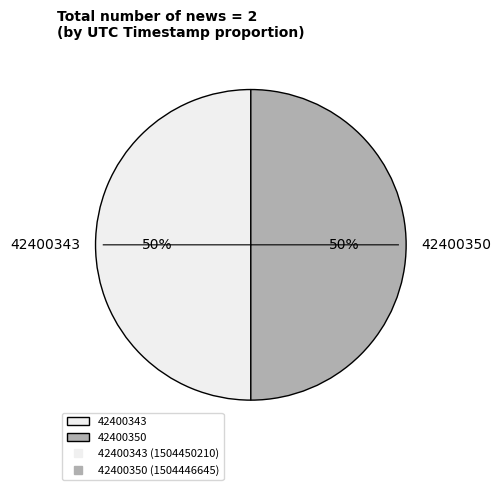

To the nearest percent, what is the average slice percentage?

50%